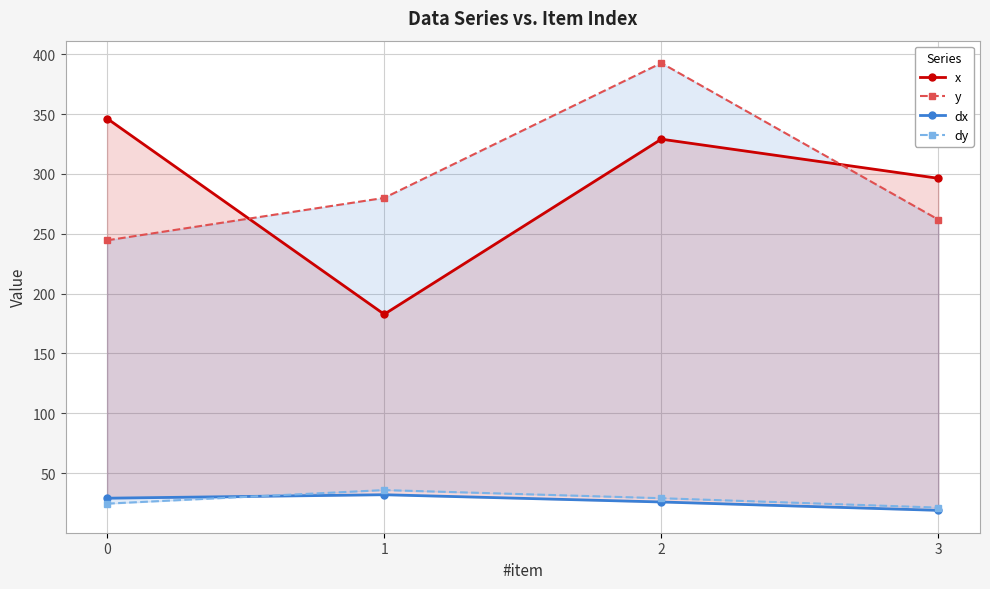

Which has a higher value, 1 or 2?

2